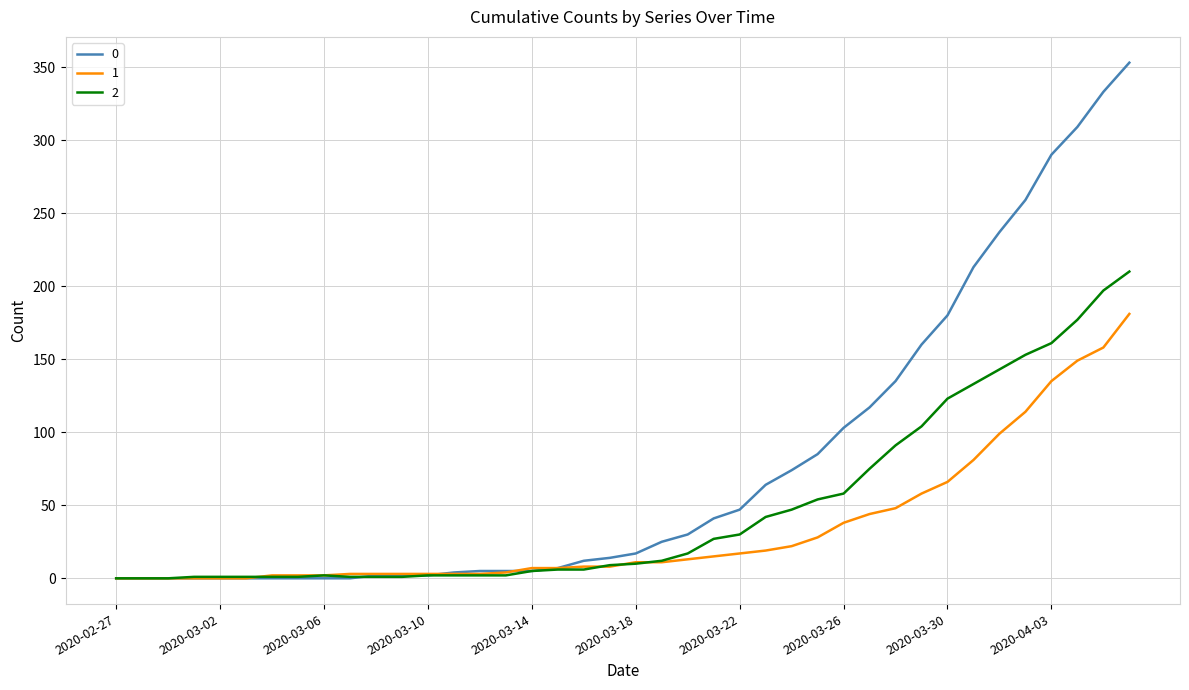

List the series in order of their peak value, highest first.

0, 2, 1